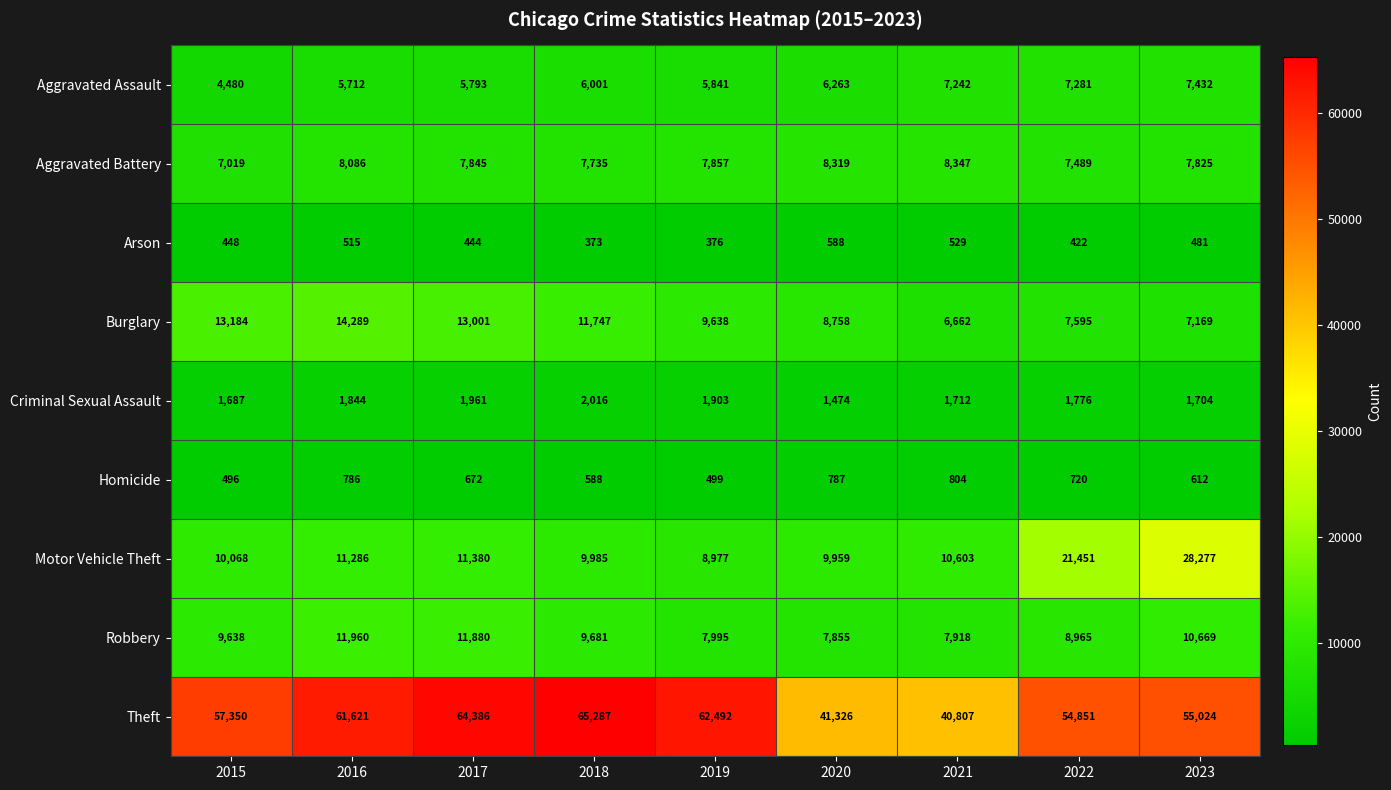

True or false: Aggravated Battery has a value of 7825 at 2023.

True